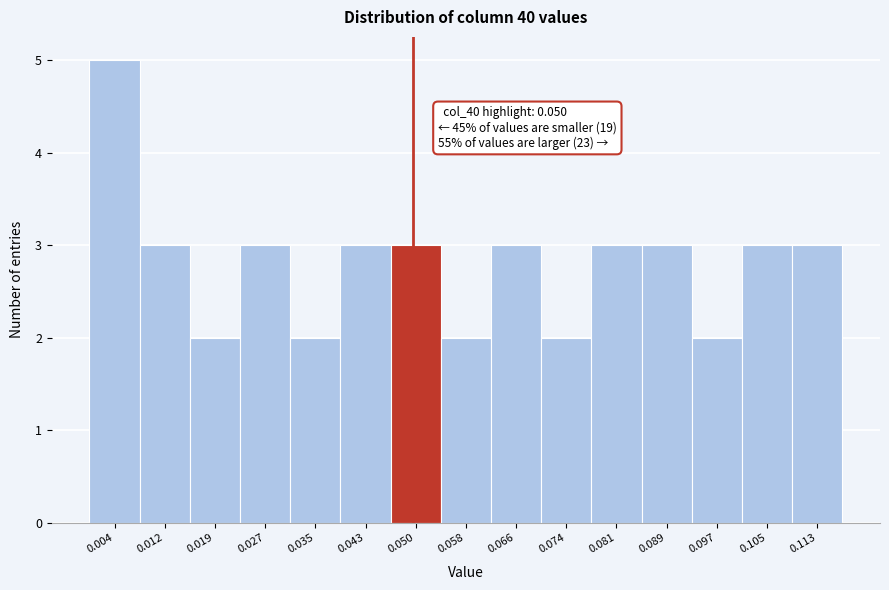

Over which range of the x-axis is the bar tallest?

0.000 to 0.008